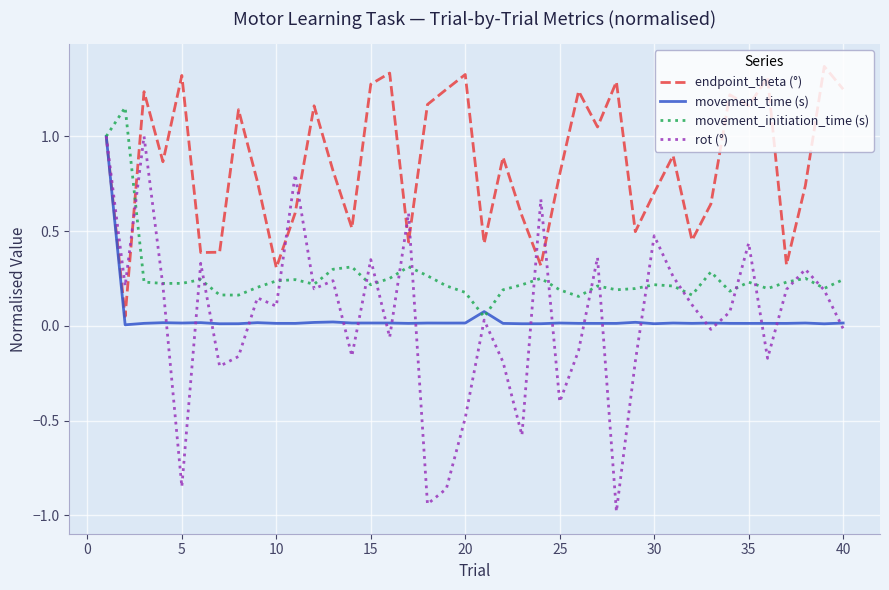

Which series has the widest spread of values?

rot (°)